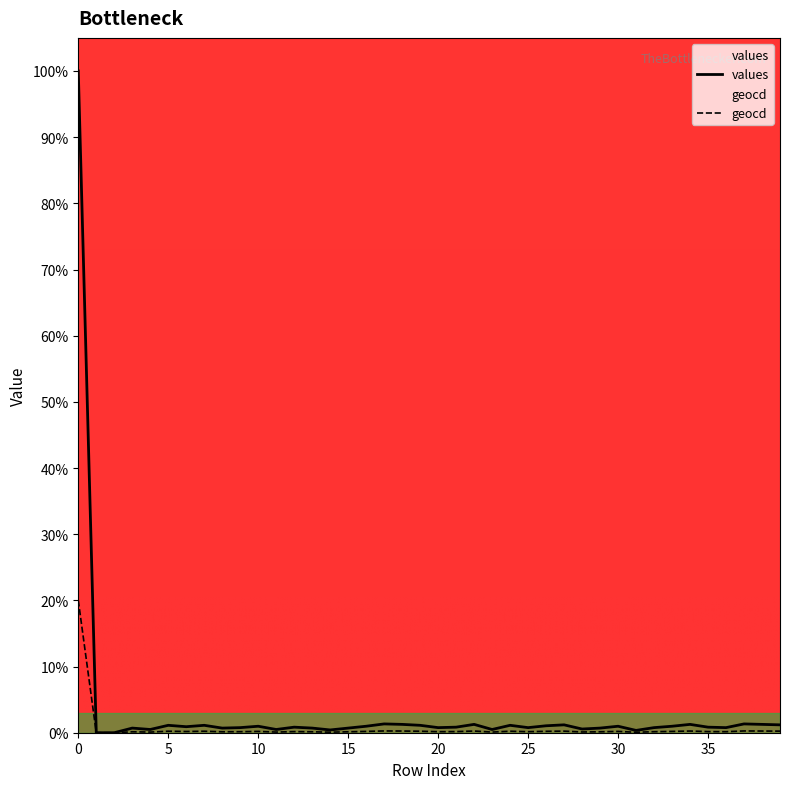

How many categories are shown in the chart?

40